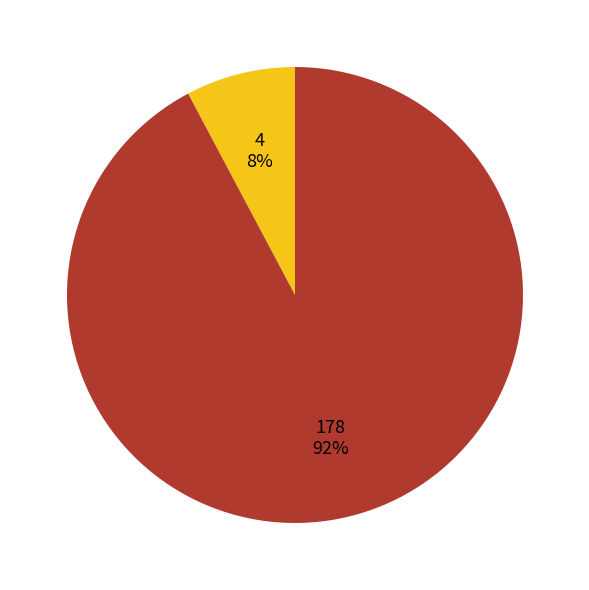

To the nearest percent, what is the average slice percentage?

50%